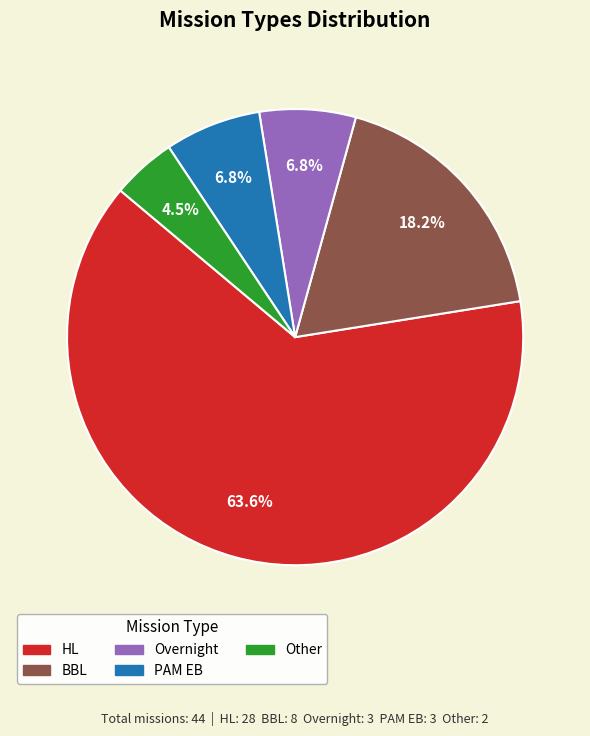

To the nearest percent, what is the average slice percentage?

20%